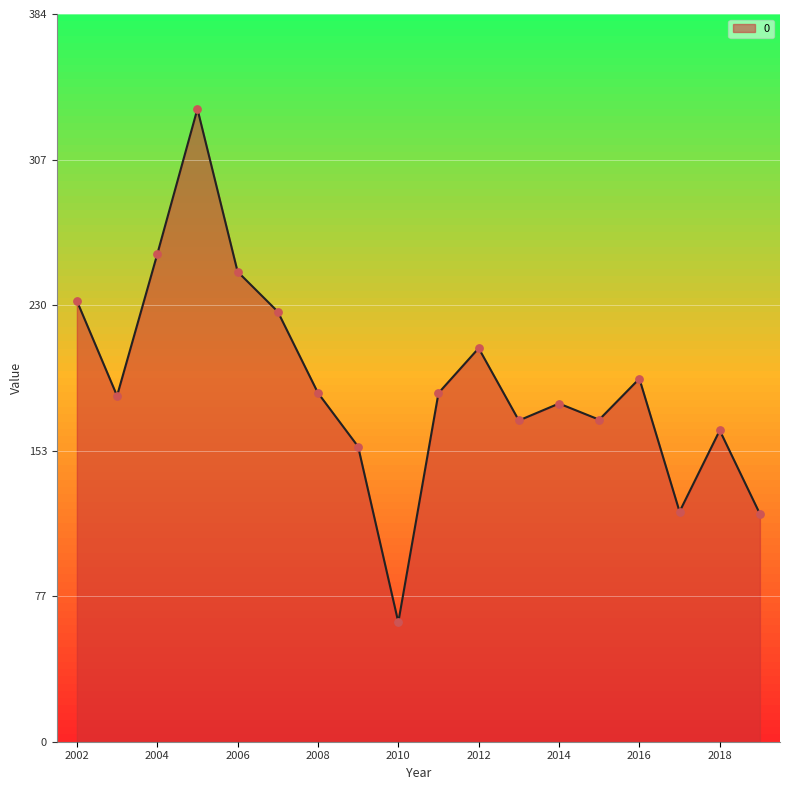

What is the greatest value displayed?

333.7